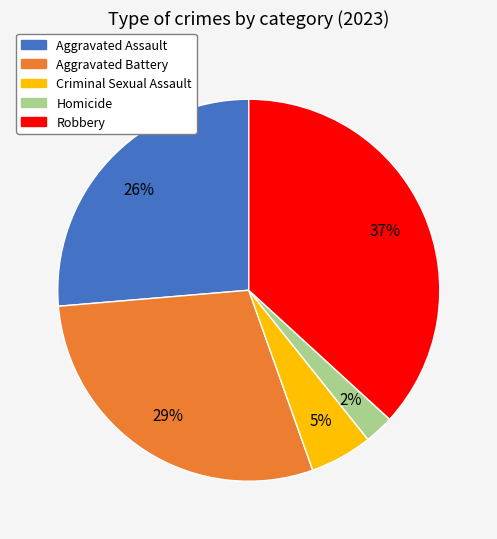

What is the largest slice in the pie chart?

Robbery